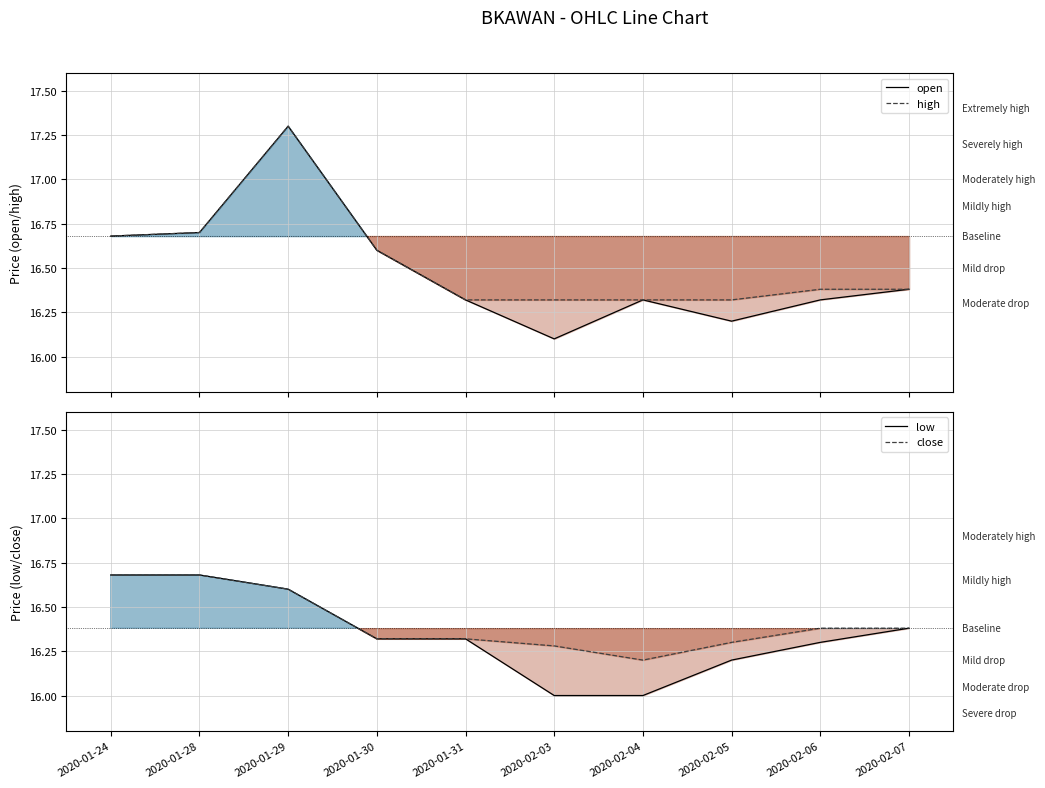

How many interior local valleys does the close series have?

1